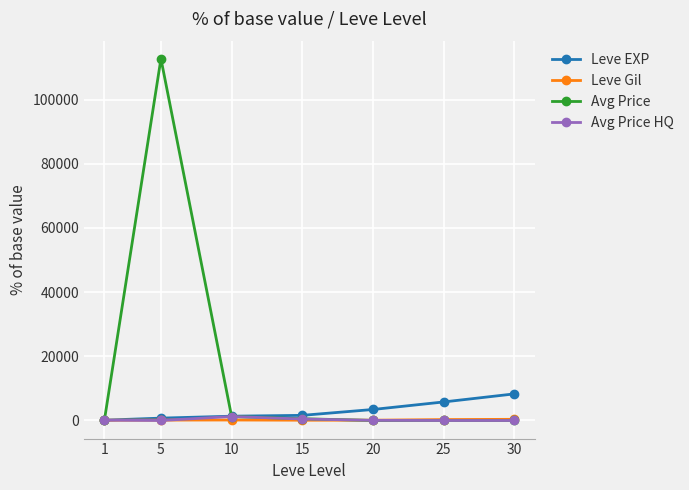

Where is the first local maximum for Avg Price?

5